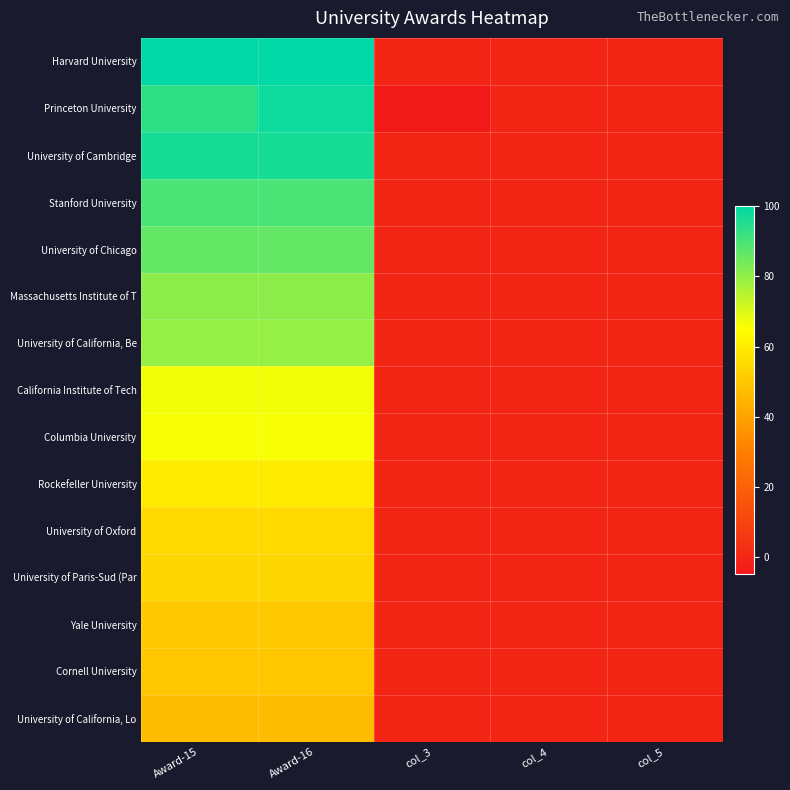

At col_4, list the series in order from smallest to largest.

Princeton University, Harvard University, University of Cambridge, Stanford University, University of Chicago, Massachusetts Institute of T, University of California, Be, California Institute of Tech, Columbia University, Rockefeller University, University of Oxford, University of Paris-Sud (Par, Yale University, Cornell University, University of California, Lo